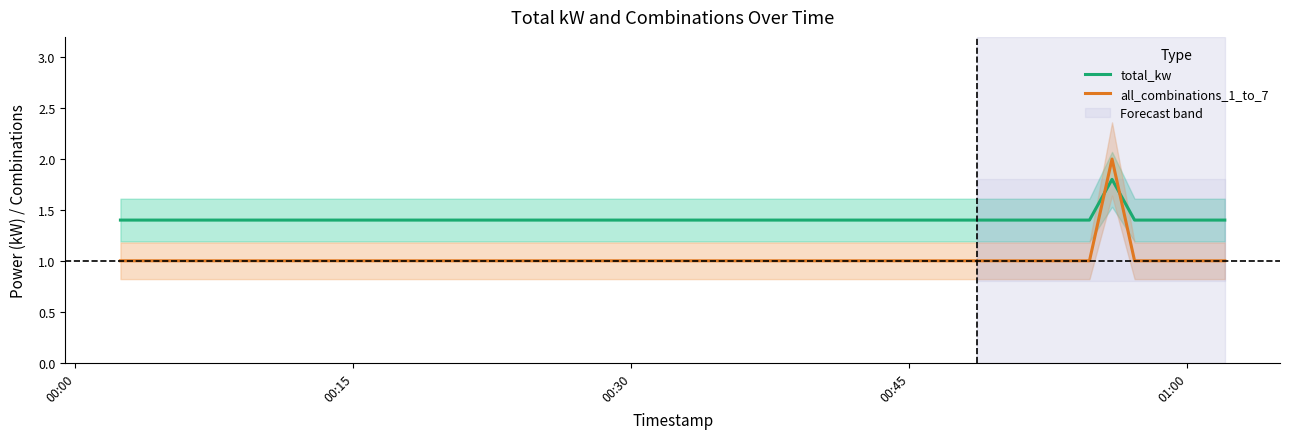

True or false: all_combinations_1_to_7 and total_kw intersect in this chart.

True